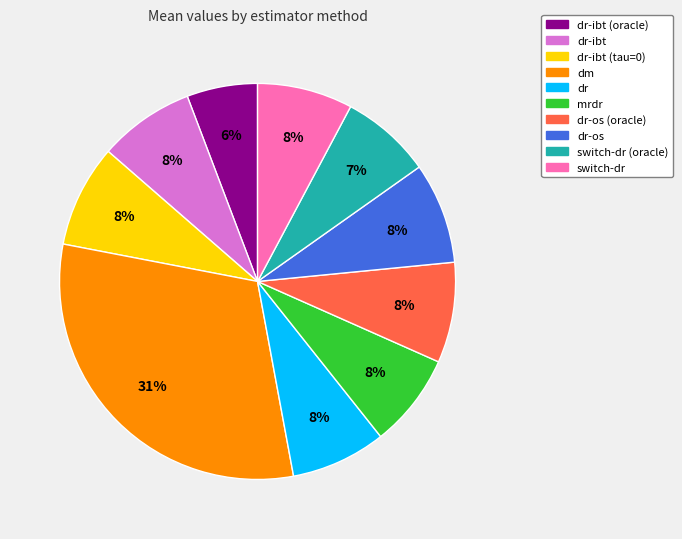

Do dr-os (oracle) and dr-os together represent more than half of the pie?

No